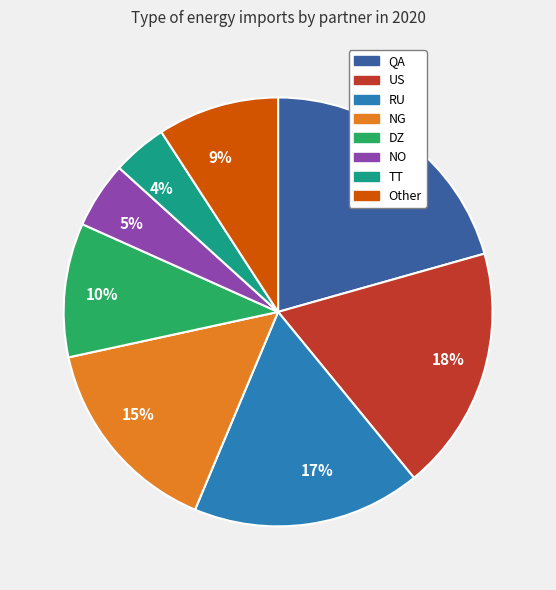

To the nearest percent, what is the average slice percentage?

12%